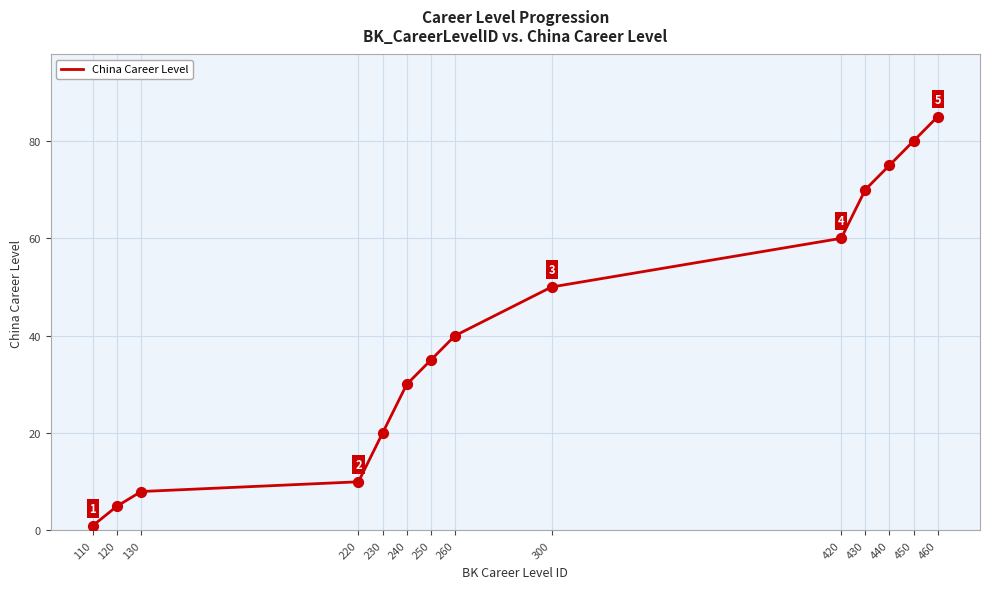

Approximately how many times larger is the value at 440 compared to 430?

1.1